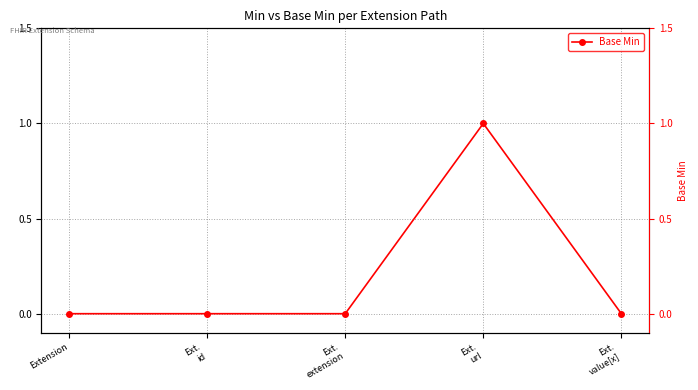

Rank the categories by value from highest to lowest.

Ext.
url, Extension, Ext.
id, Ext.
extension, Ext.
value[x]